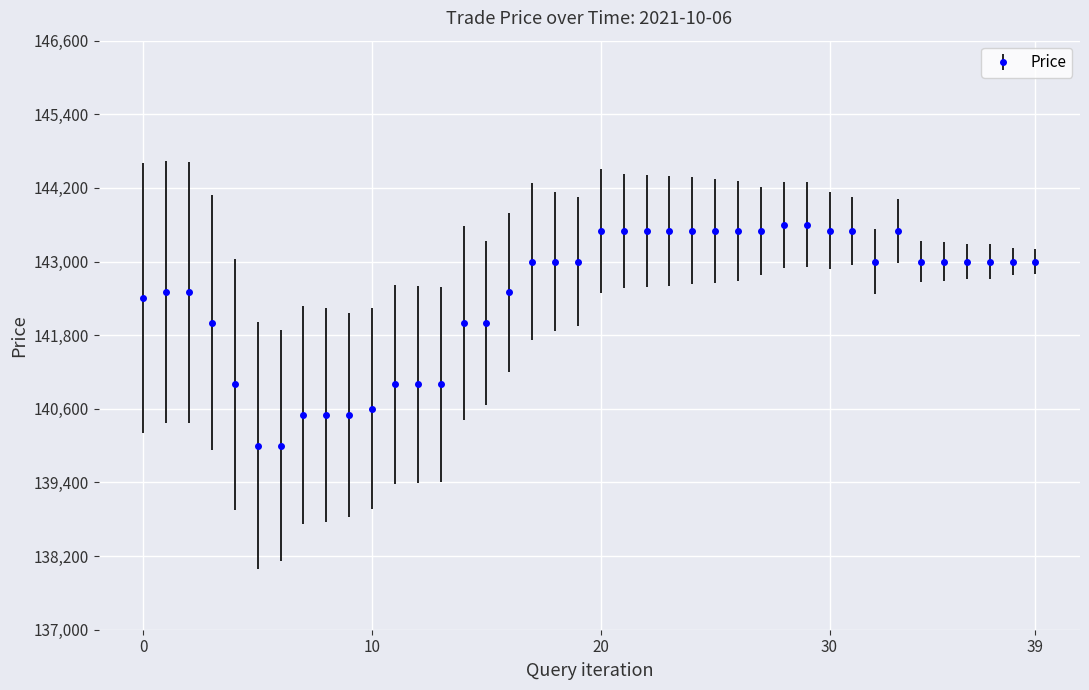

What is the value of the 11th point from the left?

140600